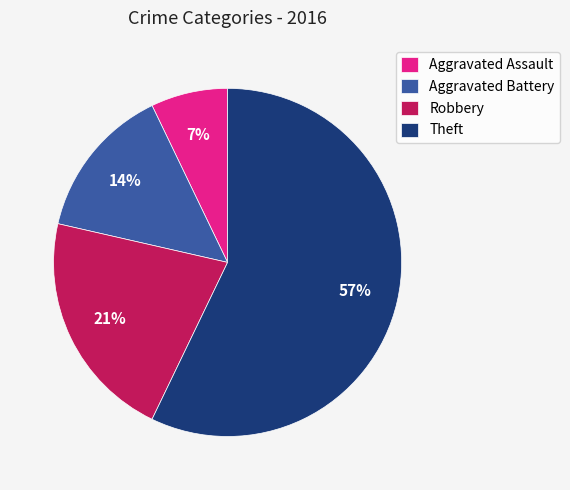

To the nearest percent, what portion does Robbery represent?

21%